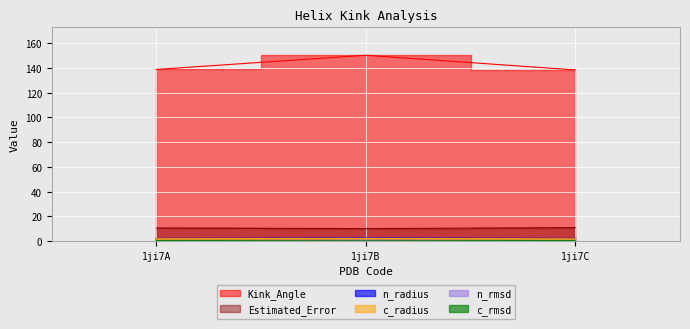

What is the sum of the Estimated_Error values at 1ji7B and 1ji7C?

21.1